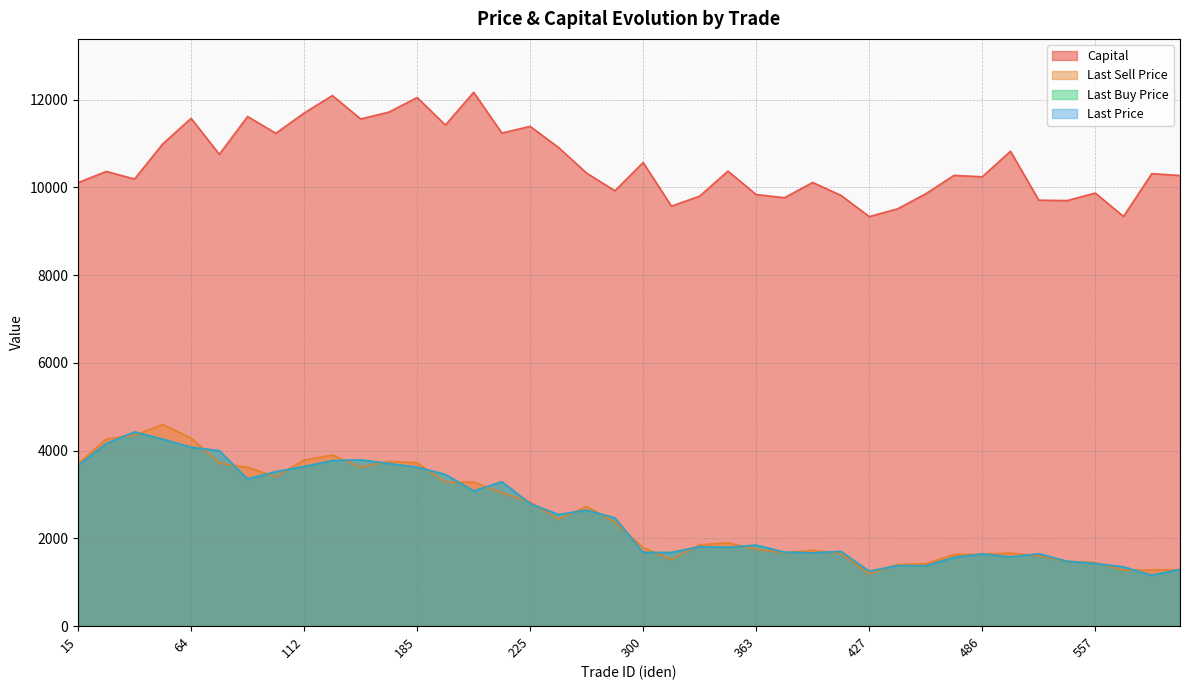

What is the sum of all ultimo_precio_venta values?

101925.6